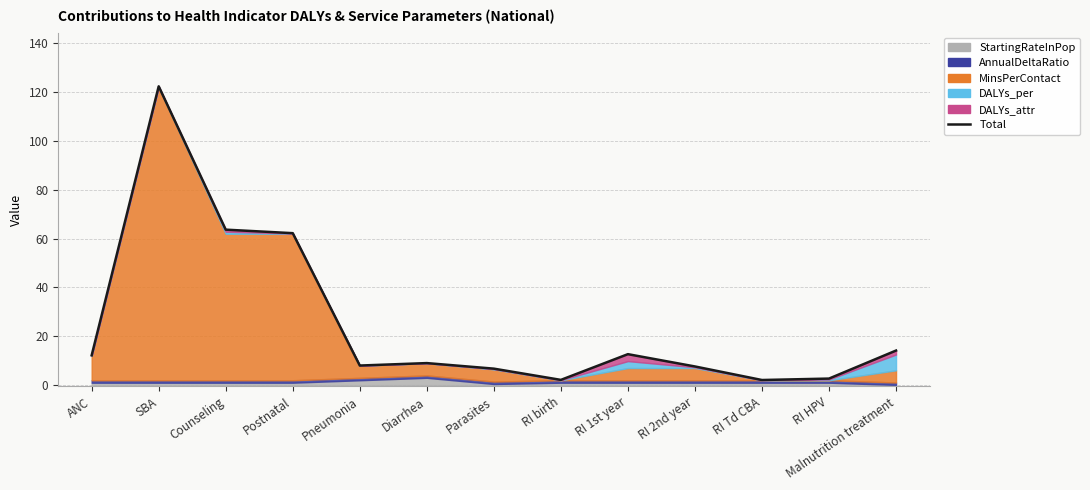

What is the change in value from Parasites to RI HPV?

-4.1